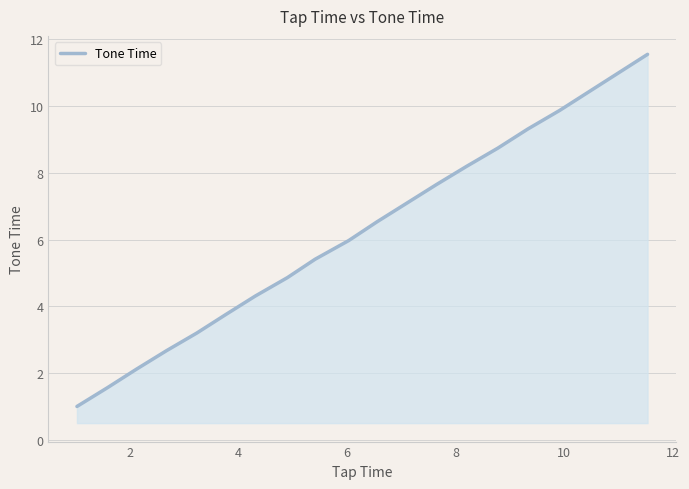

What is the minimum value shown in the chart?

1.0